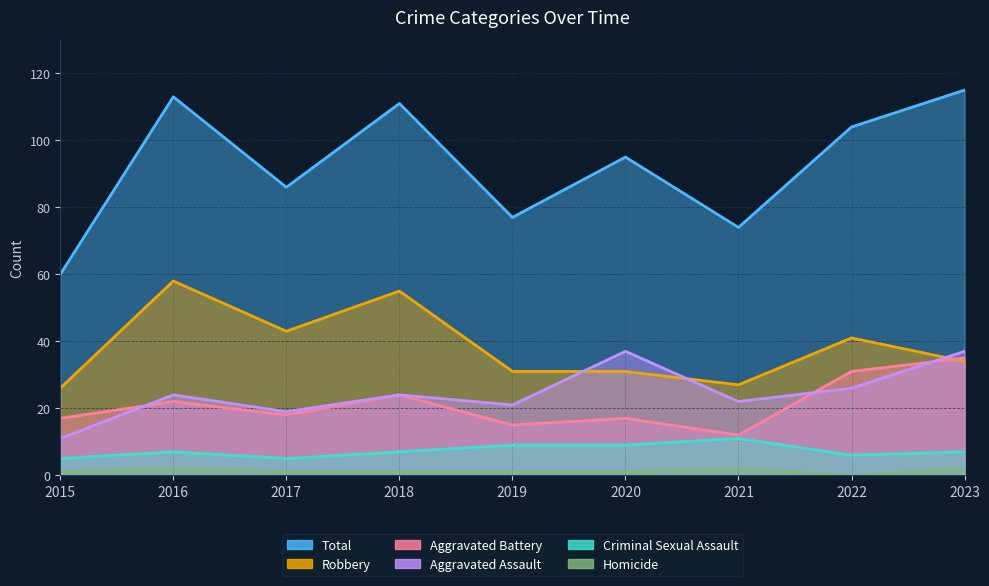

What is the difference between the highest and lowest values at 2019?

76